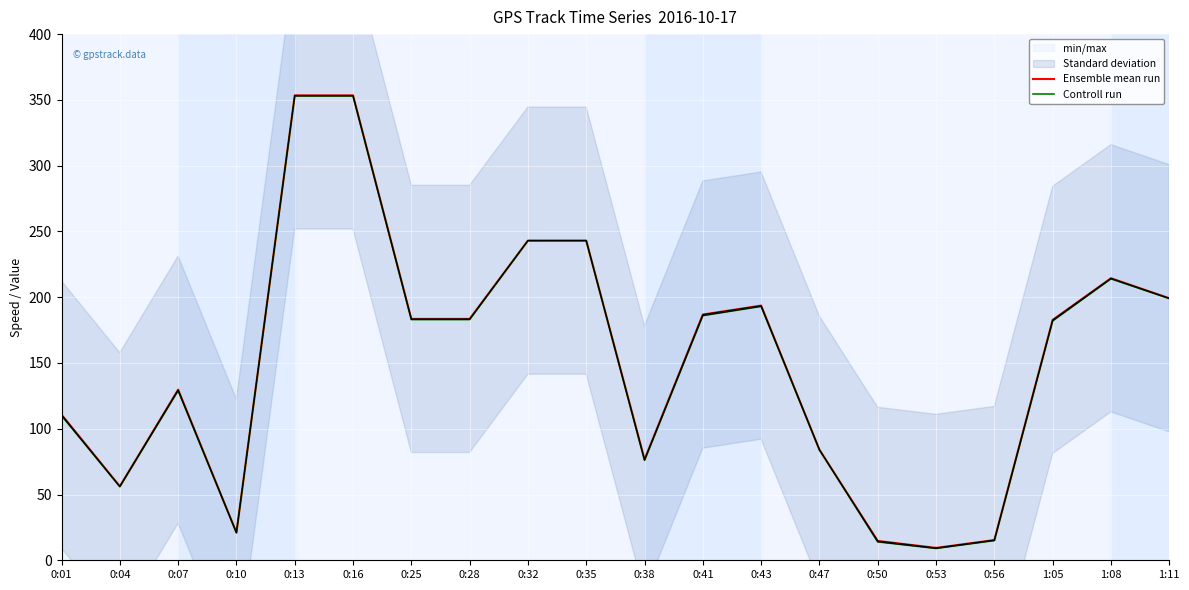

Reading left to right, list all the values displayed in this chart.

Ensemble mean run: 0:01=110.7	0:04=56.2	0:07=129.7	0:10=21.0	0:13=353.4	0:16=353.4	0:25=183.5	0:28=183.5	0:32=243.0	0:35=243.0	0:38=76.6	0:41=186.8	0:43=193.6	0:47=84.0	0:50=14.7	0:53=9.4	0:56=15.4	1:05=182.7	1:08=214.4	1:11=199.2
Controll run: 0:01=110.0	0:04=56.0	0:07=129.0	0:10=21.0	0:13=353.0	0:16=353.0	0:25=183.0	0:28=183.0	0:32=243.0	0:35=243.0	0:38=76.0	0:41=186.0	0:43=193.0	0:47=84.0	0:50=14.0	0:53=9.0	0:56=15.0	1:05=182.0	1:08=214.0	1:11=199.0